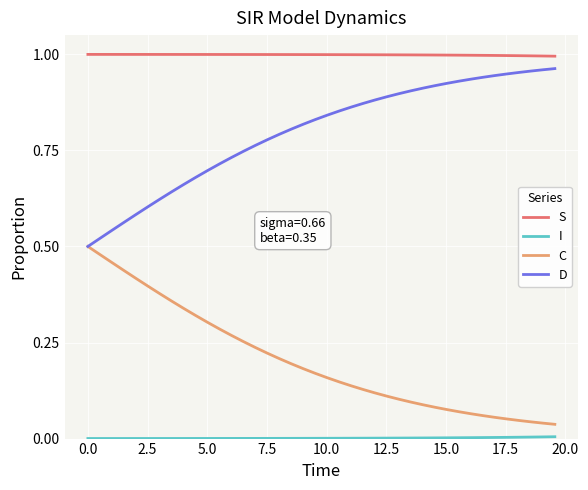

True or false: S and C intersect in this chart.

False